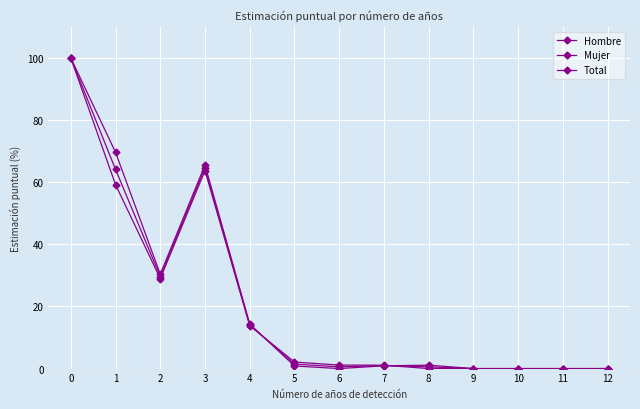

Is this an area chart (filled region under the line)?

No